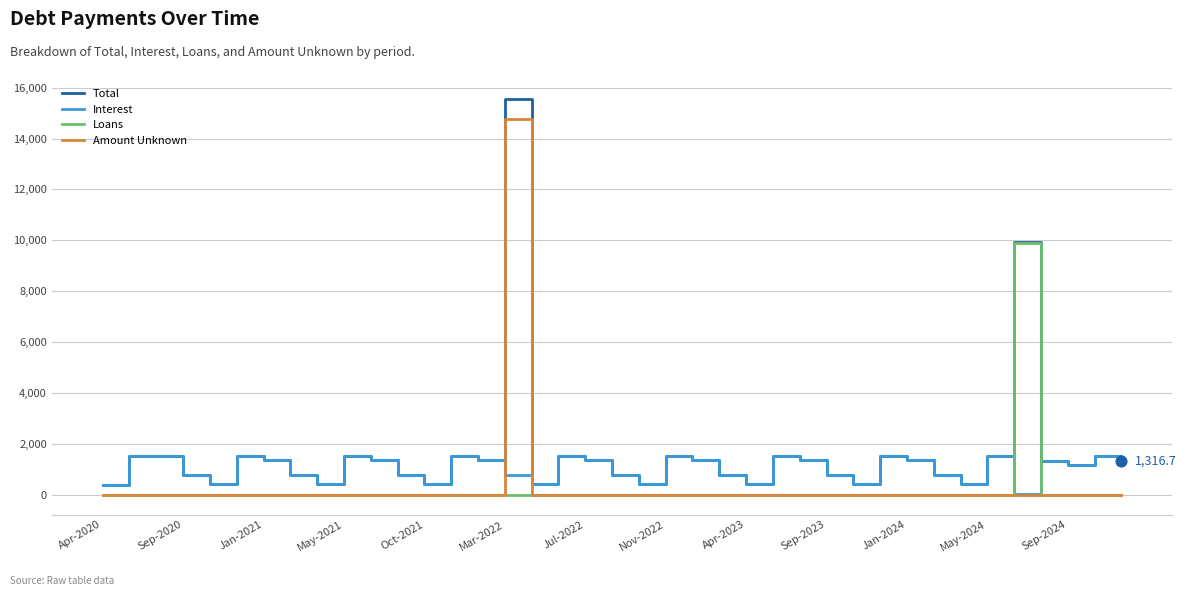

Which series has the largest total across all categories?

Total